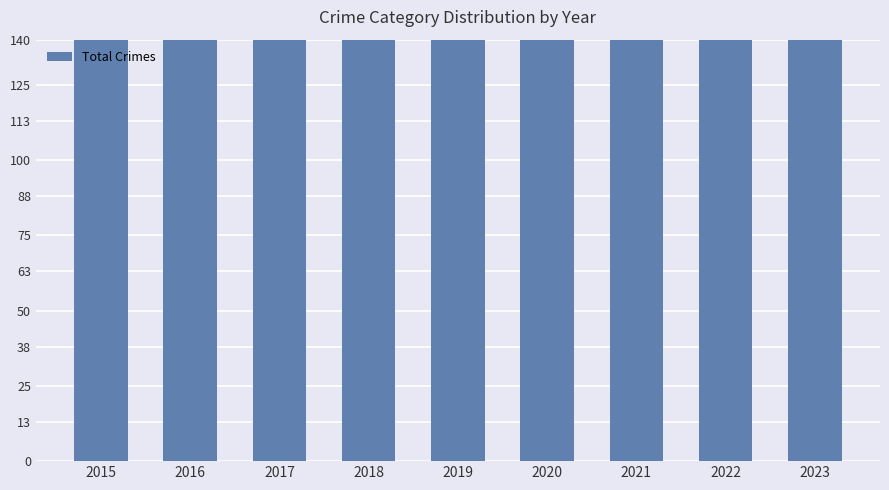

What is the change in value from 2015 to 2023?

+90